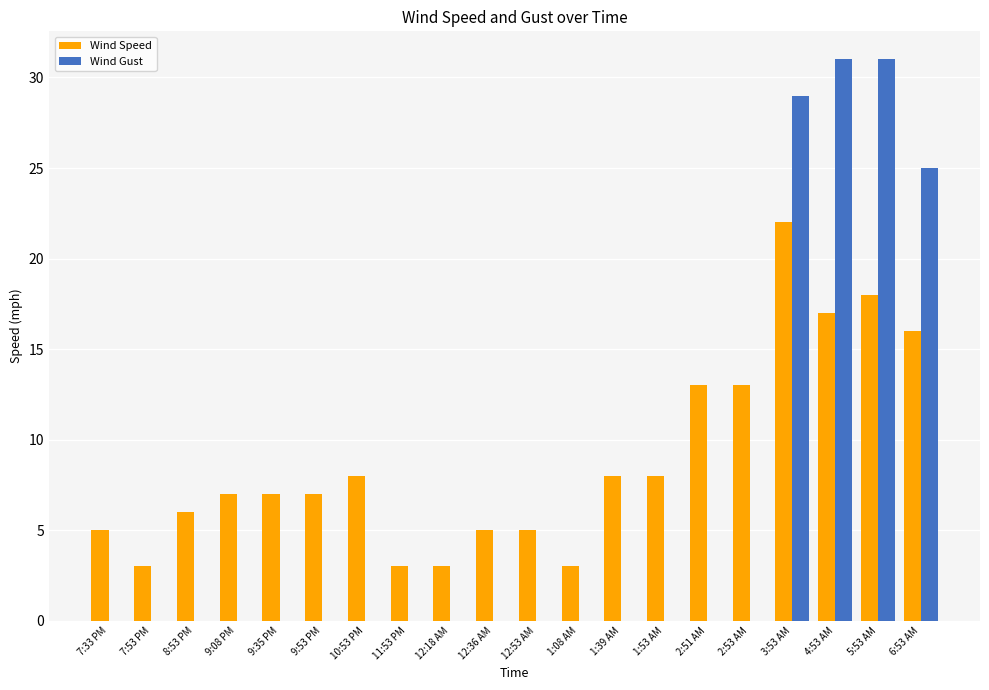

Count the number of data series in this chart.

2